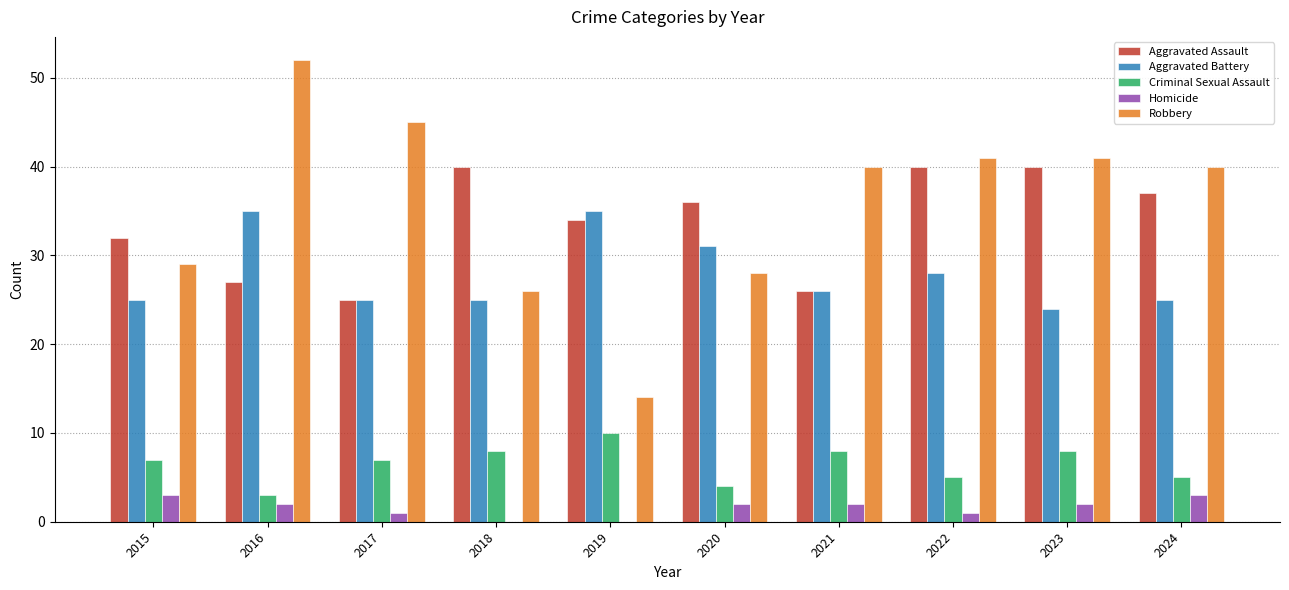

What are all the series names shown in the legend?

Aggravated Assault, Aggravated Battery, Criminal Sexual Assault, Homicide, Robbery